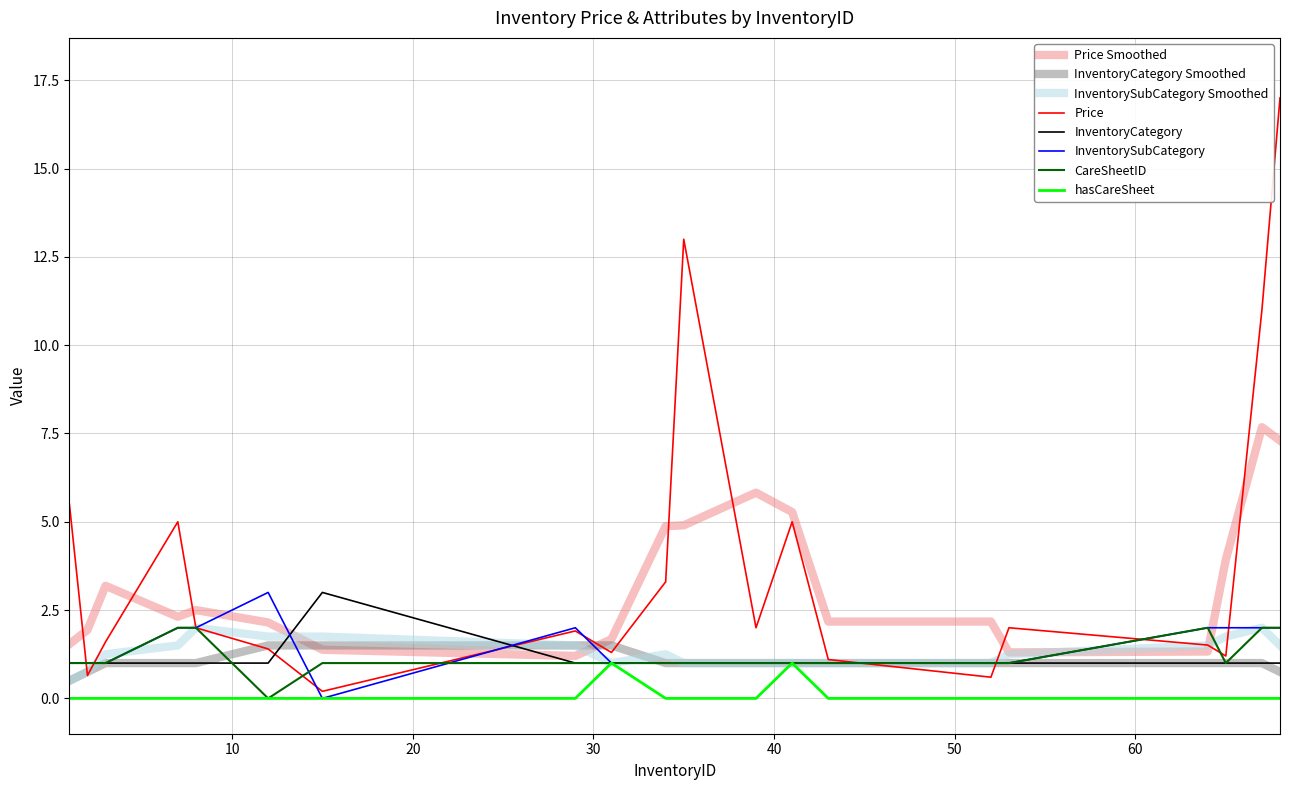

Which series has the largest range (max minus min)?

Price